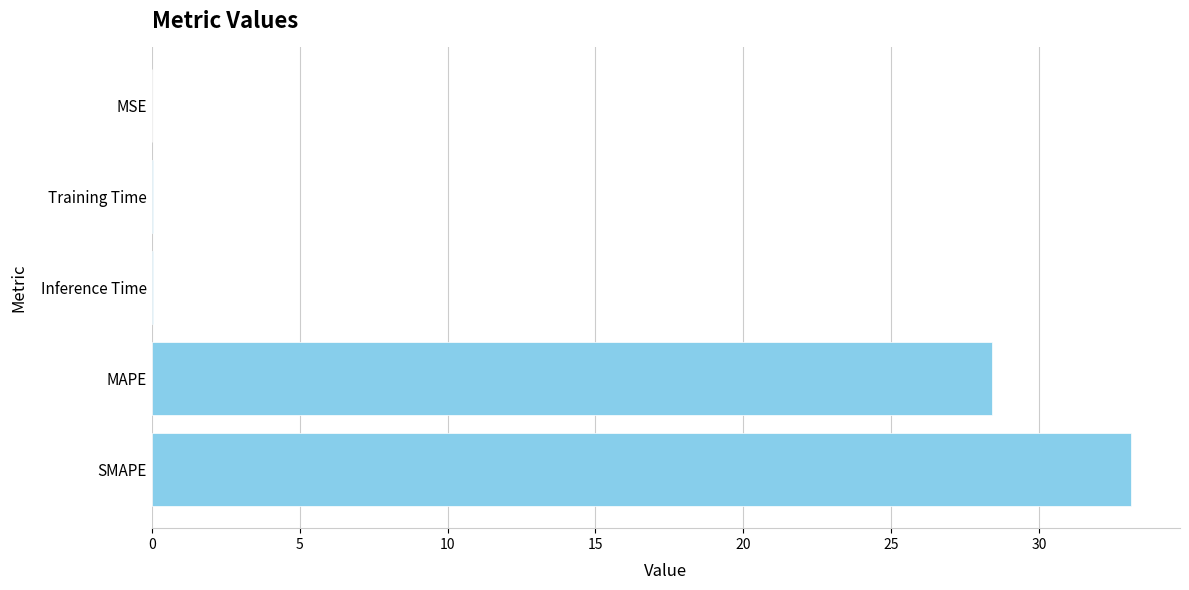

What is the sum of all values?

61.6